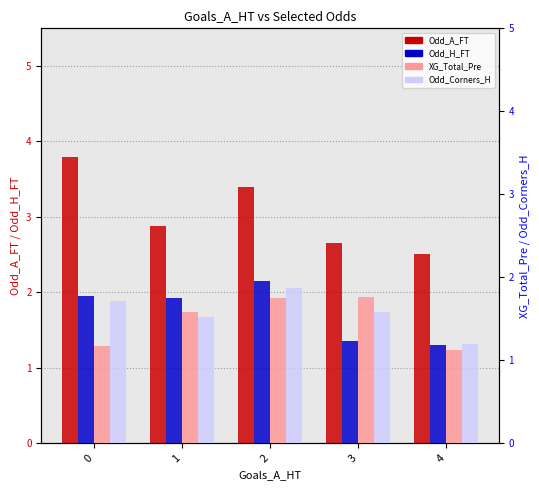

Which category has the lowest value across all series?

4